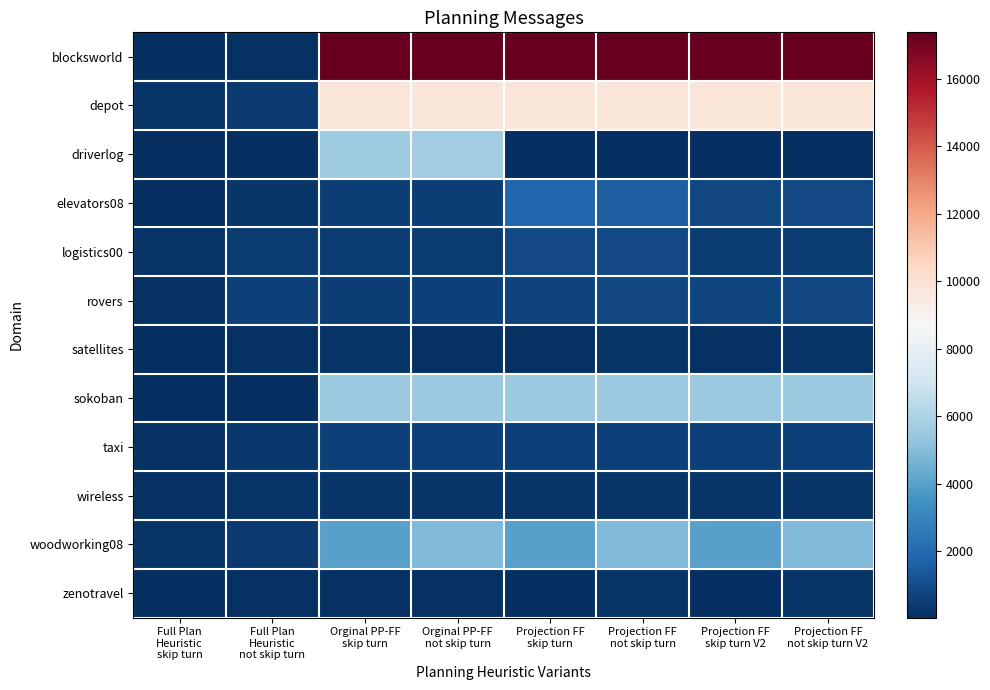

How many distinct data groups are displayed?

12